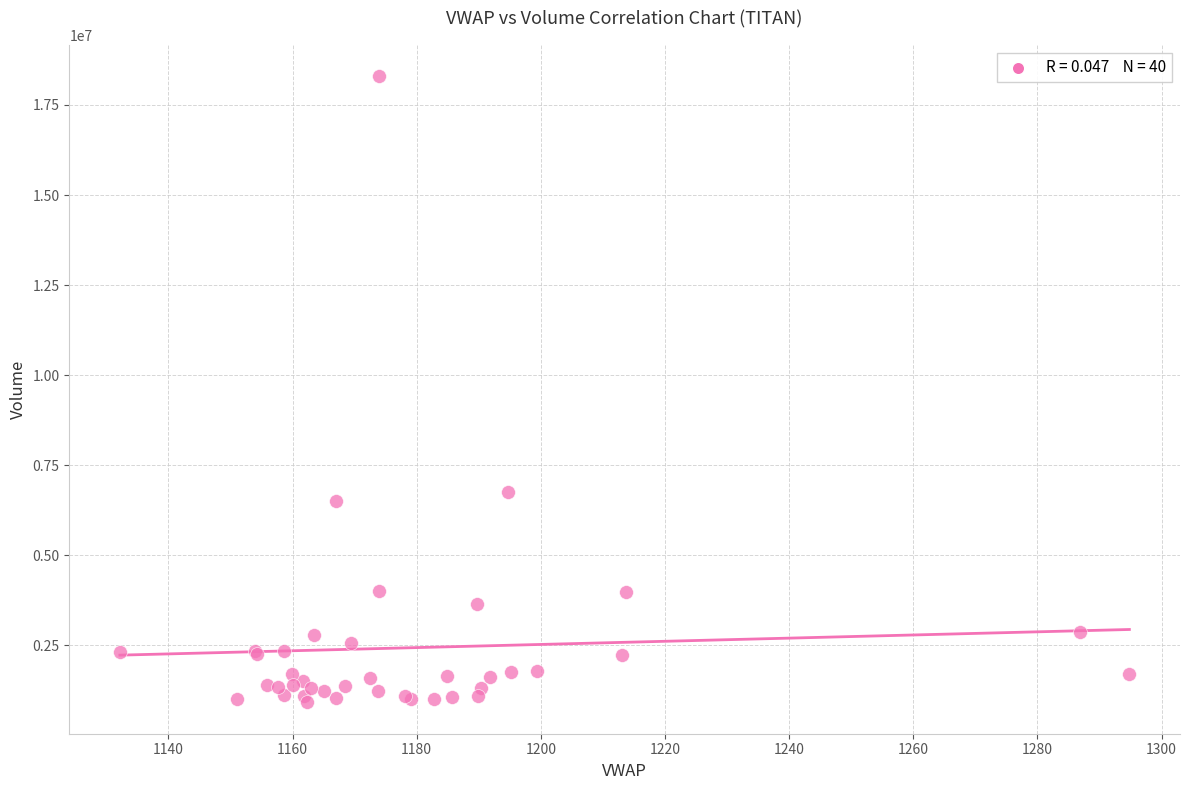

What Y value in the scatter plot is closest to 9607170?

6754831